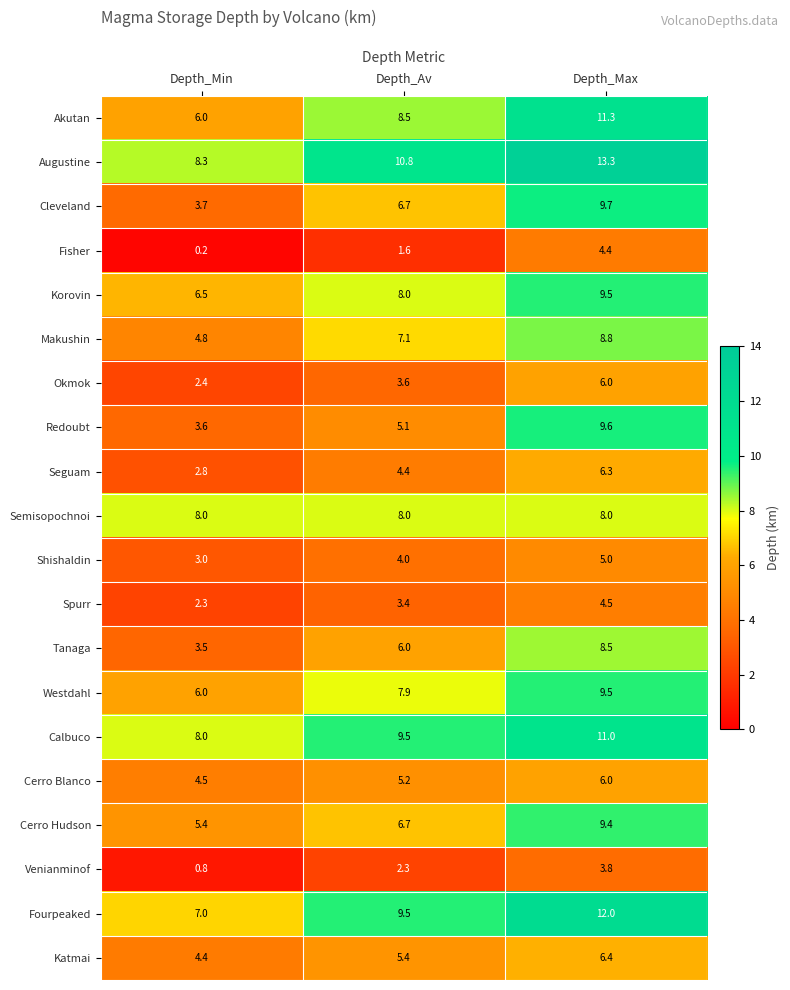

What is the difference between the highest and lowest values at Depth_Min?

8.1